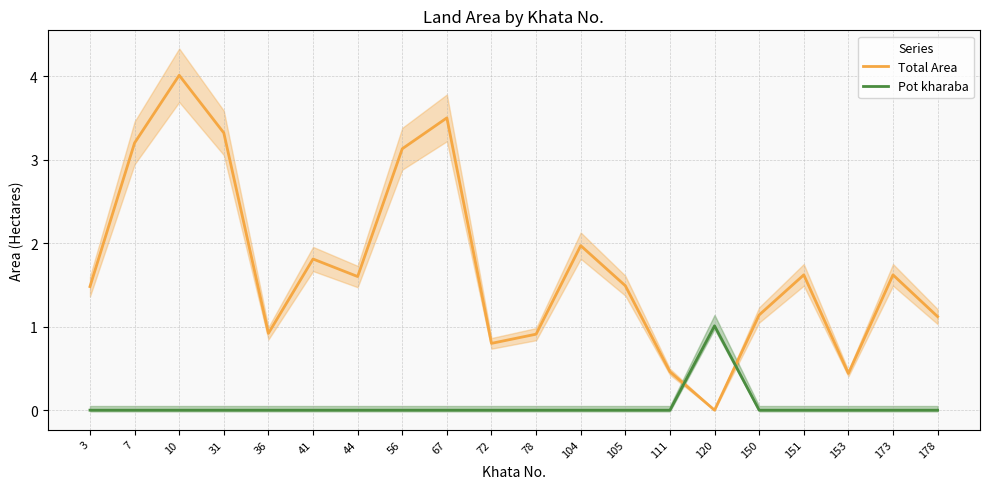

At which label does Pot kharaba reach its peak?

120